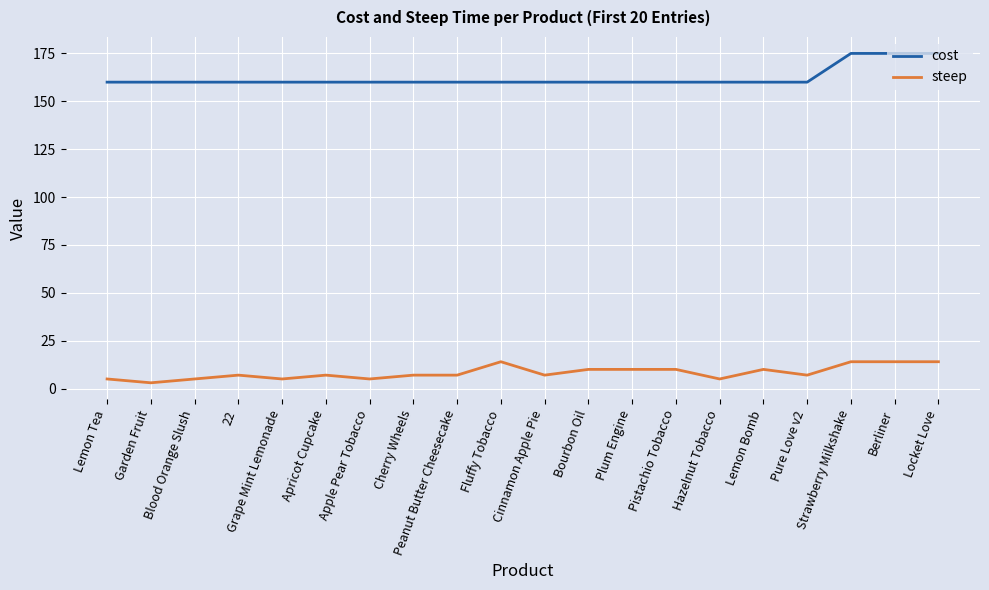

What is the greatest value displayed?

175